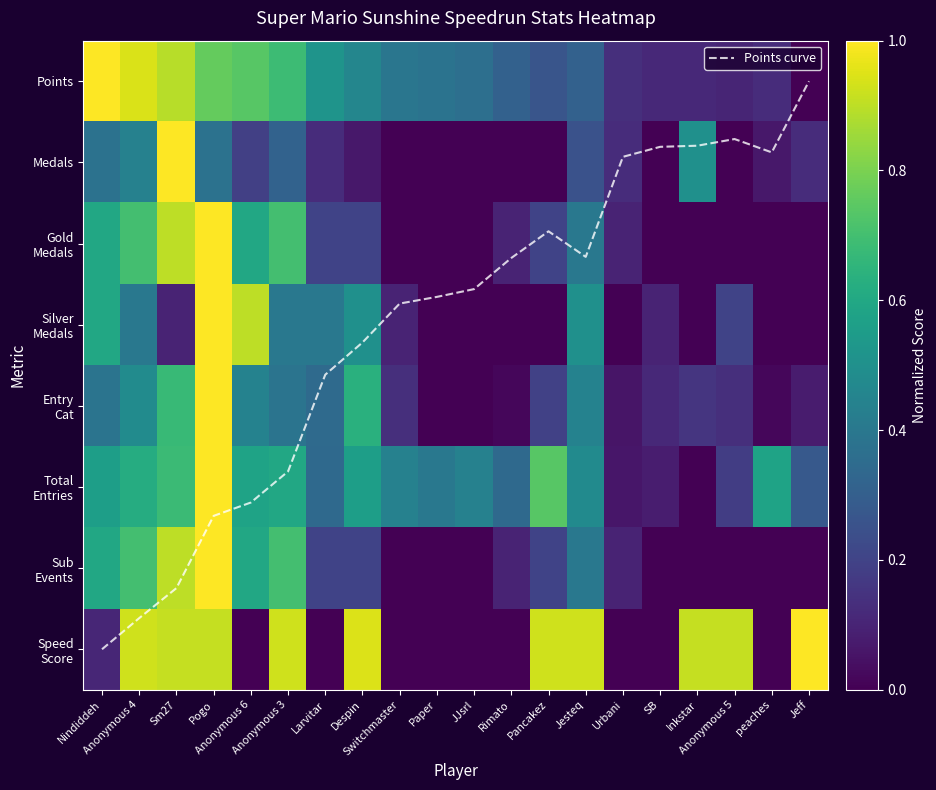

Where is Medals nearest to the value 0?

Switchmaster